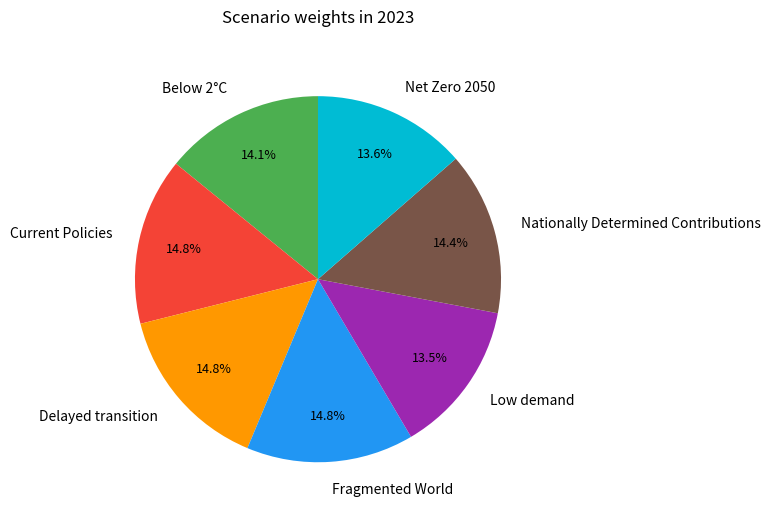

What percentage do Nationally Determined Contributions and Below 2°C together represent?

28.5%